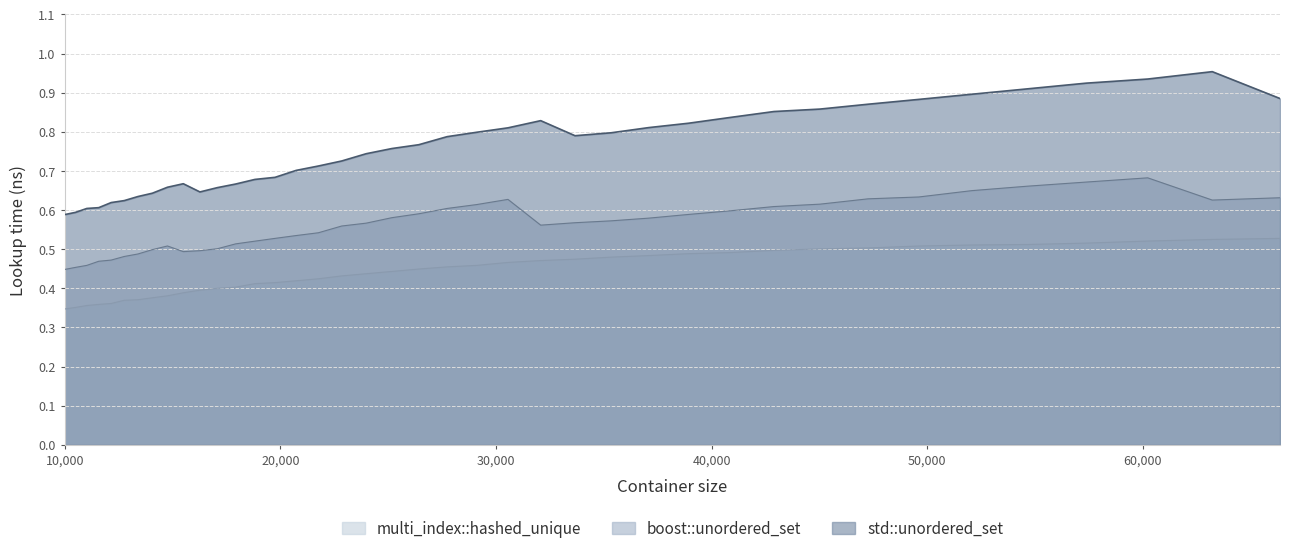

Count the number of data series in this chart.

3